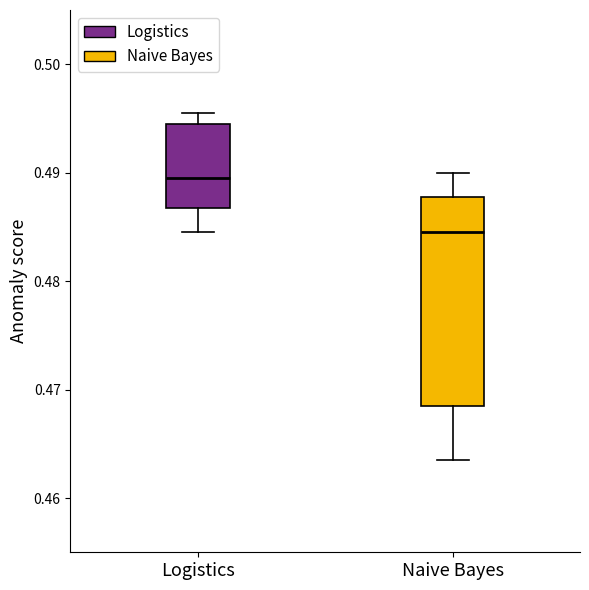

Reading left to right, read every box against the y-axis: the position of its median line, the range the box covers, and the ends of its whiskers. The values are not printed on the chart, so give them approximately, as read against the axis.

Logistics: median 0.490, box 0.487 to 0.495, whiskers 0.485 to 0.496
Naive Bayes: median 0.485, box 0.469 to 0.488, whiskers 0.464 to 0.490